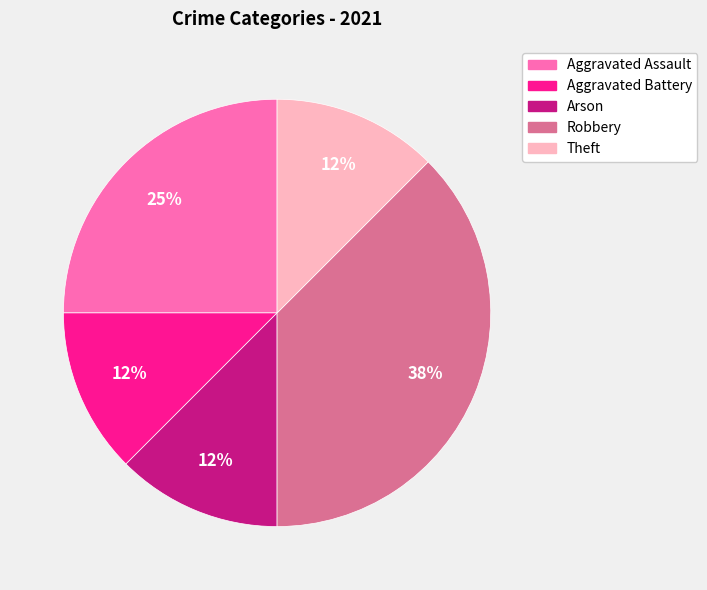

What percentage is the Aggravated Assault slice, to the nearest percent?

25%